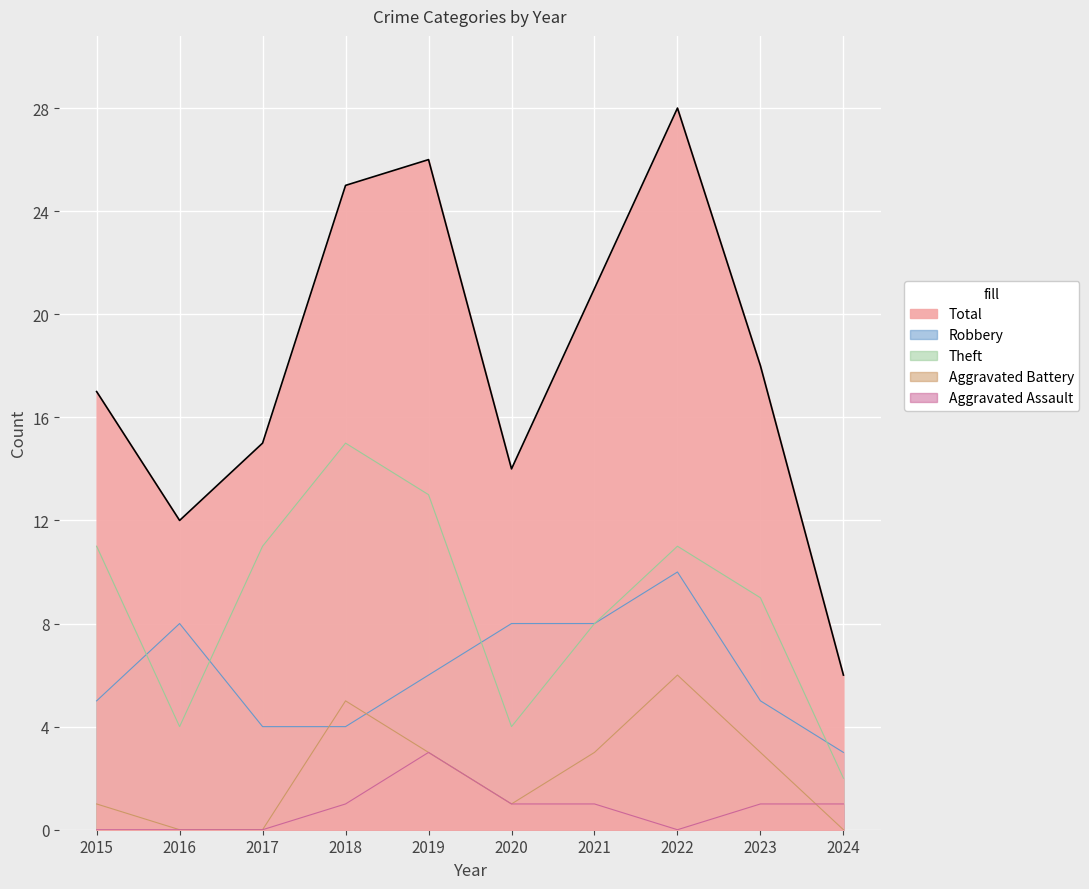

At which label is Total closest to 17?

2015